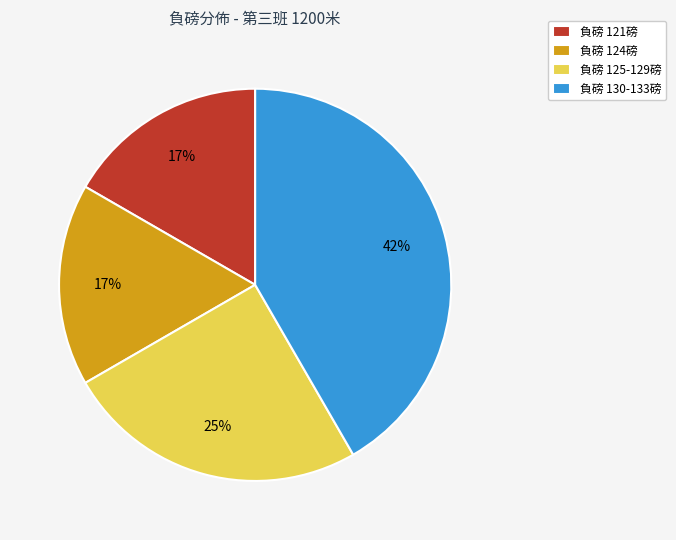

Do 負磅 125-129磅 and 負磅 121磅 together represent more than half of the pie?

No